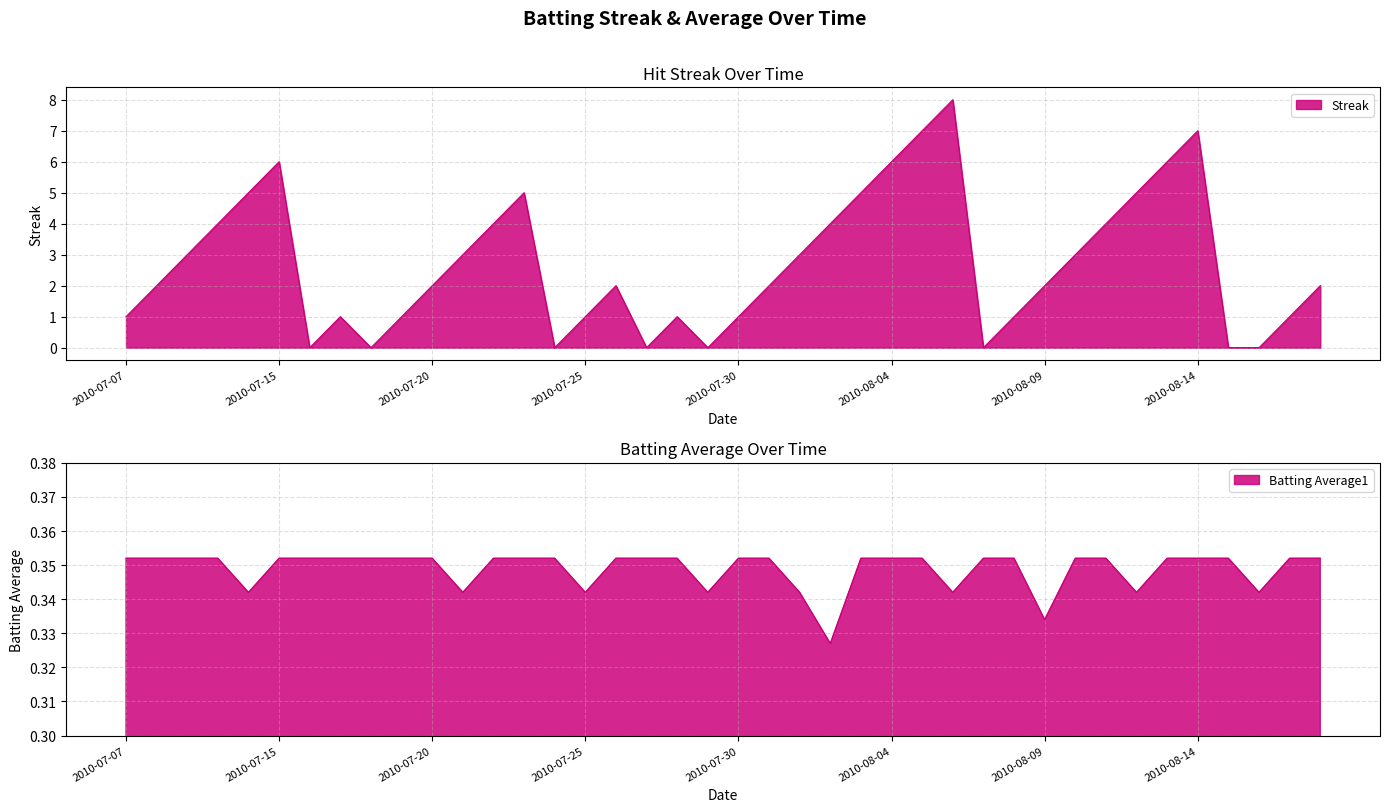

What is the difference between the second highest and second lowest values in the Streak series?

7.0